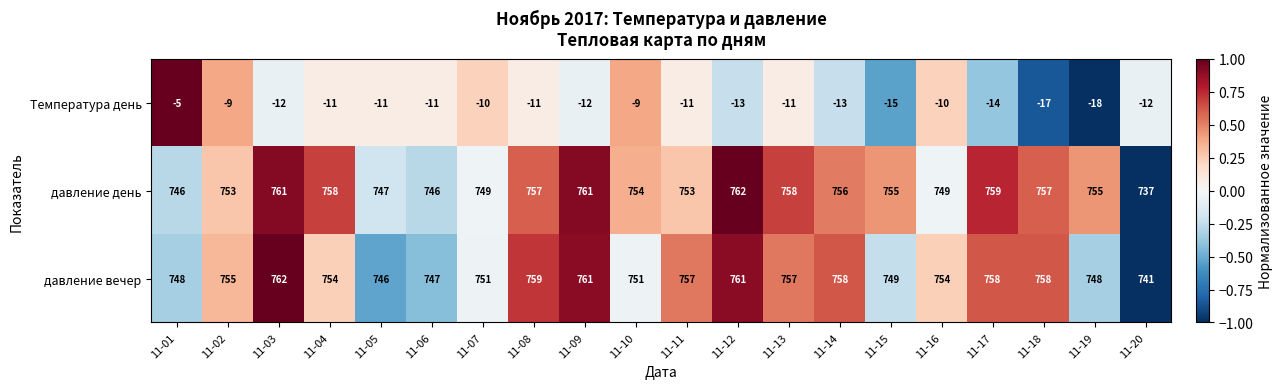

What is the average value of the давление вечер series?

754